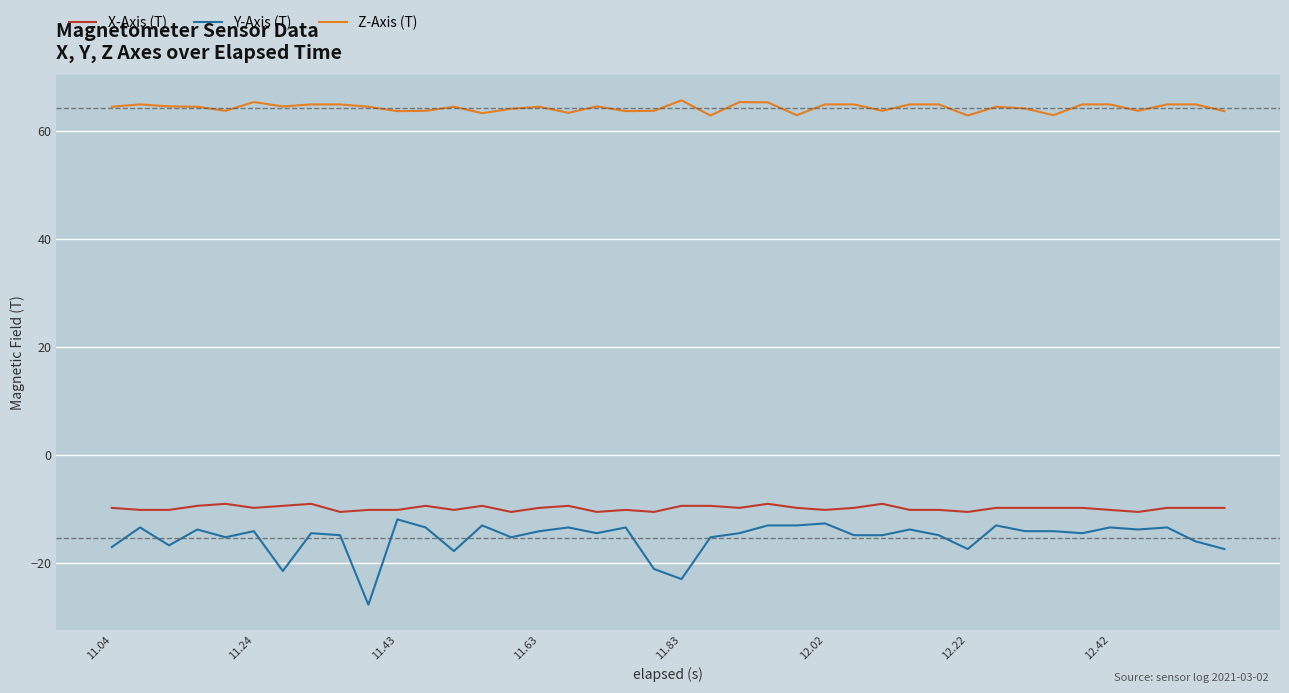

What is the minimum value for Z-Axis (T)?

62.9